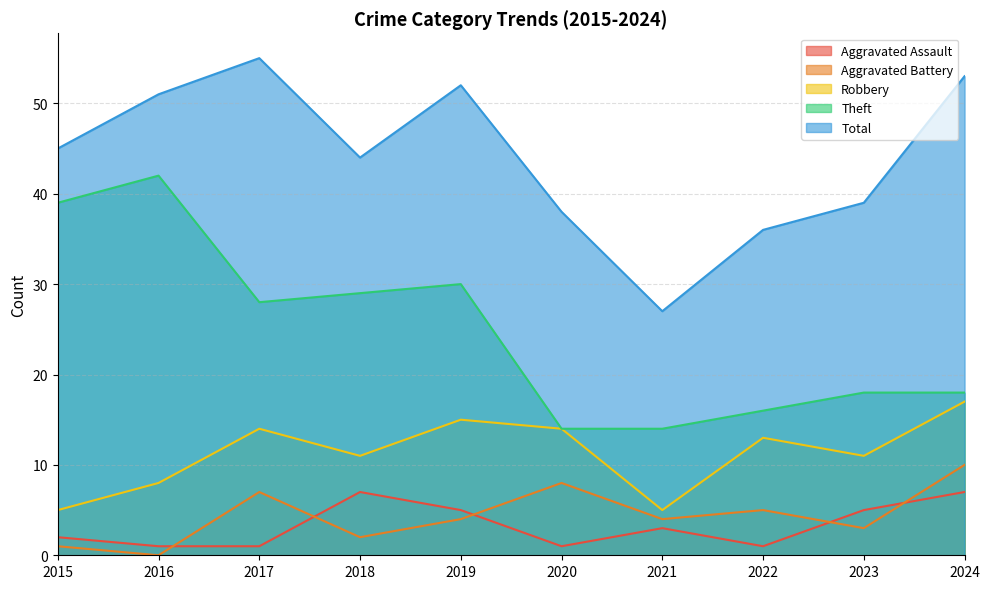

True or false: Theft and Robbery cross at least once.

False